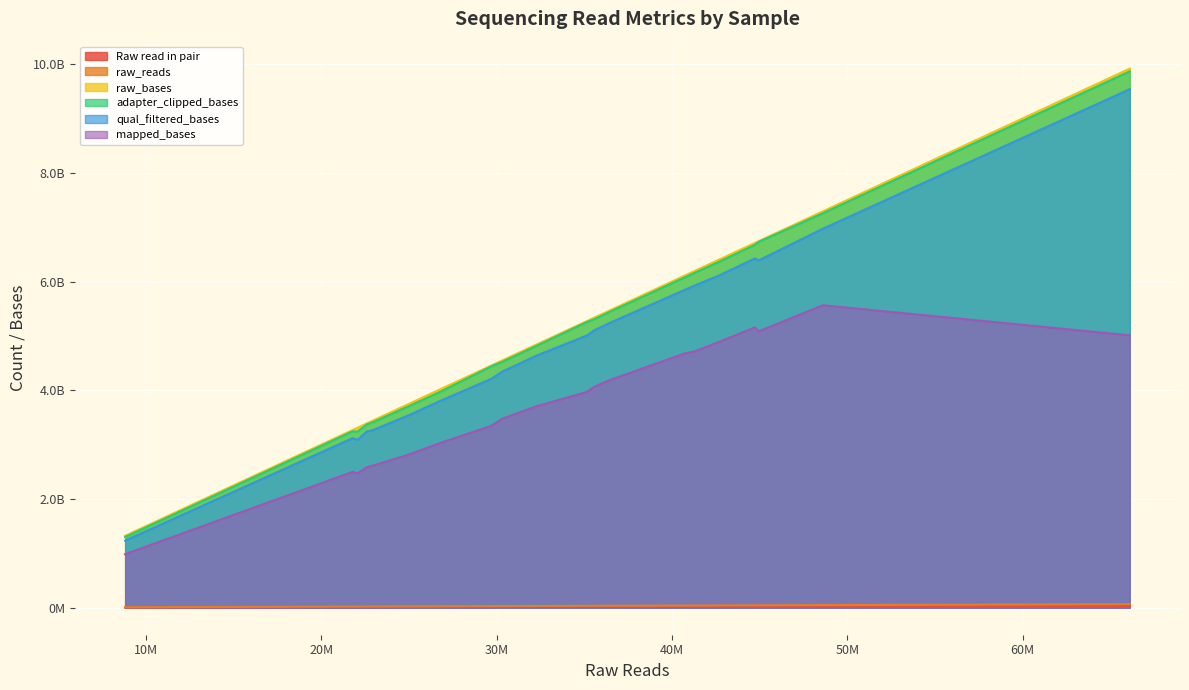

List the labels in order of mapped_bases value, smallest first.

8821162, 22082254, 21778674, 22586598, 22974676, 25070650, 26771414, 29704852, 30301308, 32255274, 35156530, 35577386, 36407754, 40730210, 41278958, 42639808, 66099684, 44943634, 44731412, 48598626